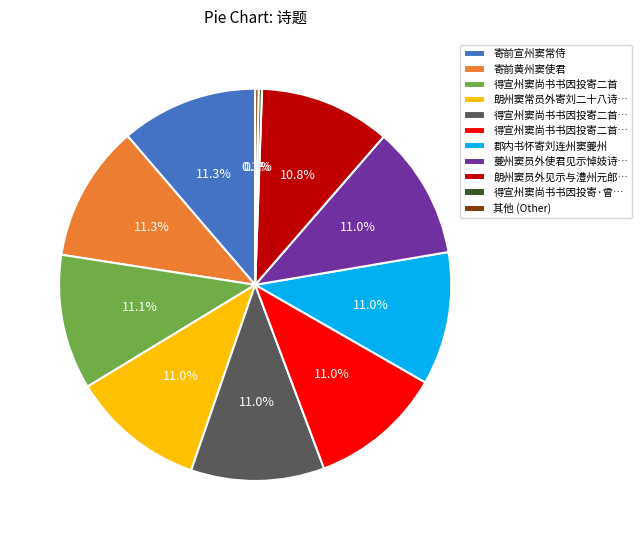

Is there any slice that represents more than half of the pie?

No